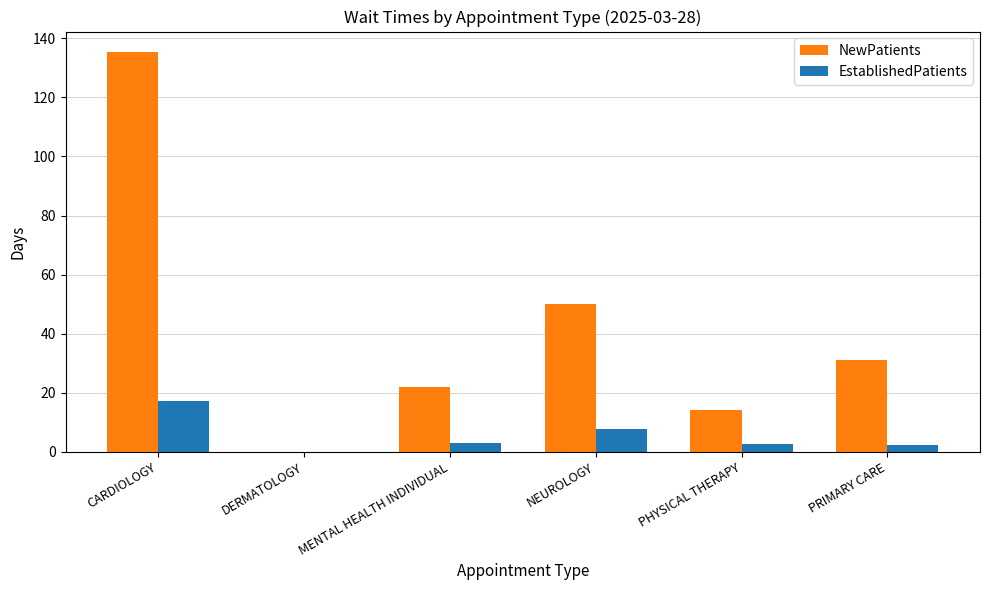

What is the average value of the EstablishedPatients series?

5.5